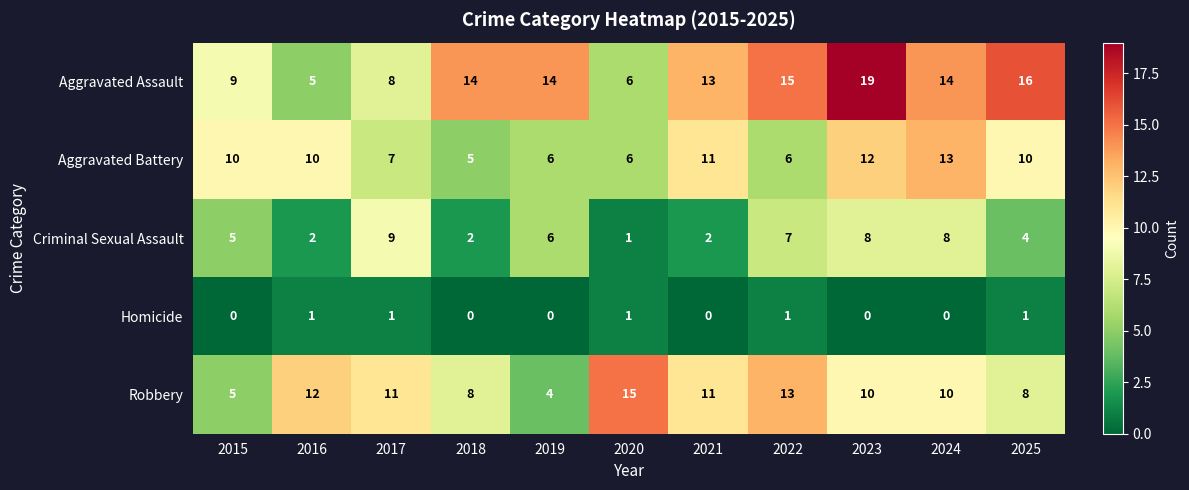

What is the maximum value for Robbery?

15